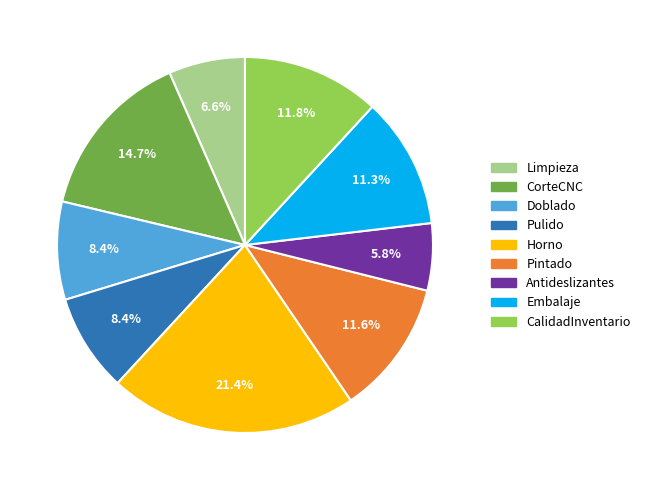

To the nearest percent, what portion does Pulido represent?

8%